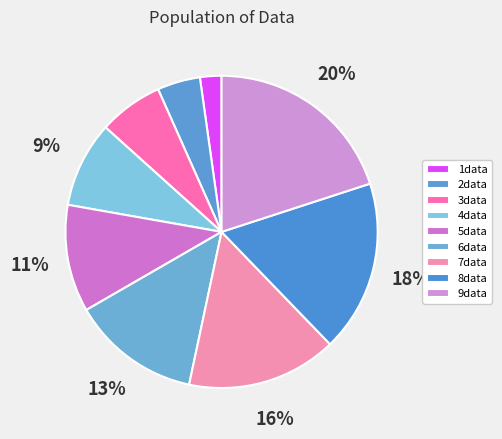

Does any single category account for the majority?

No